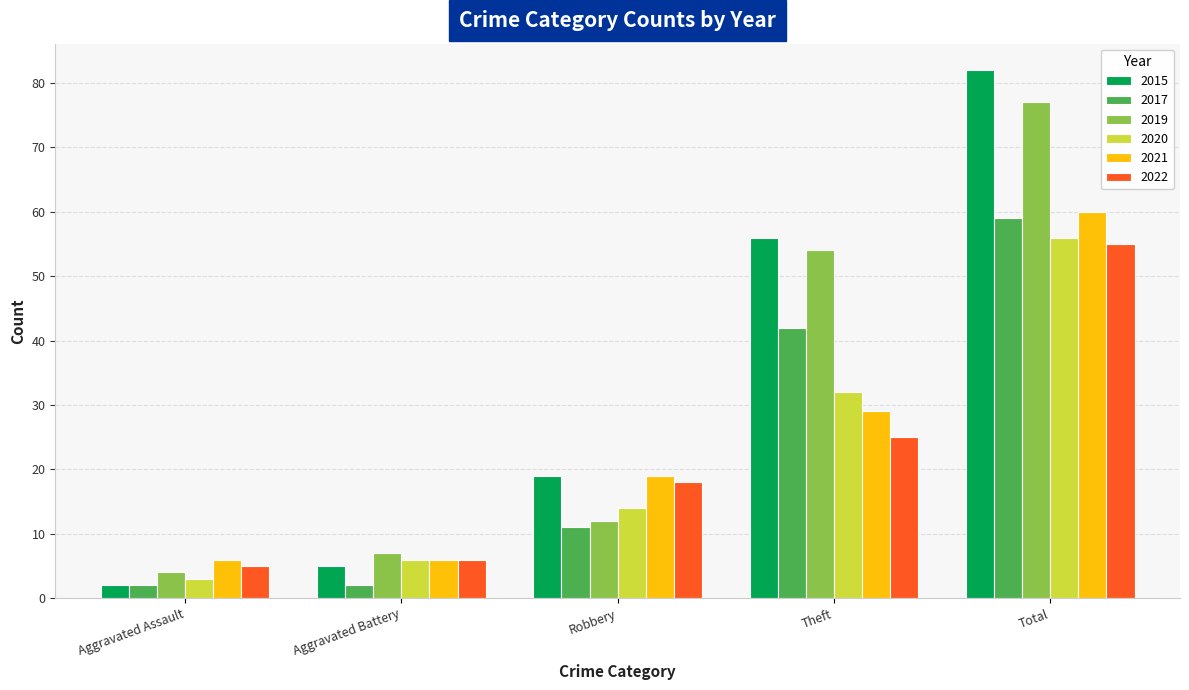

What is the difference between the 2017 values at Aggravated Assault and Robbery?

9